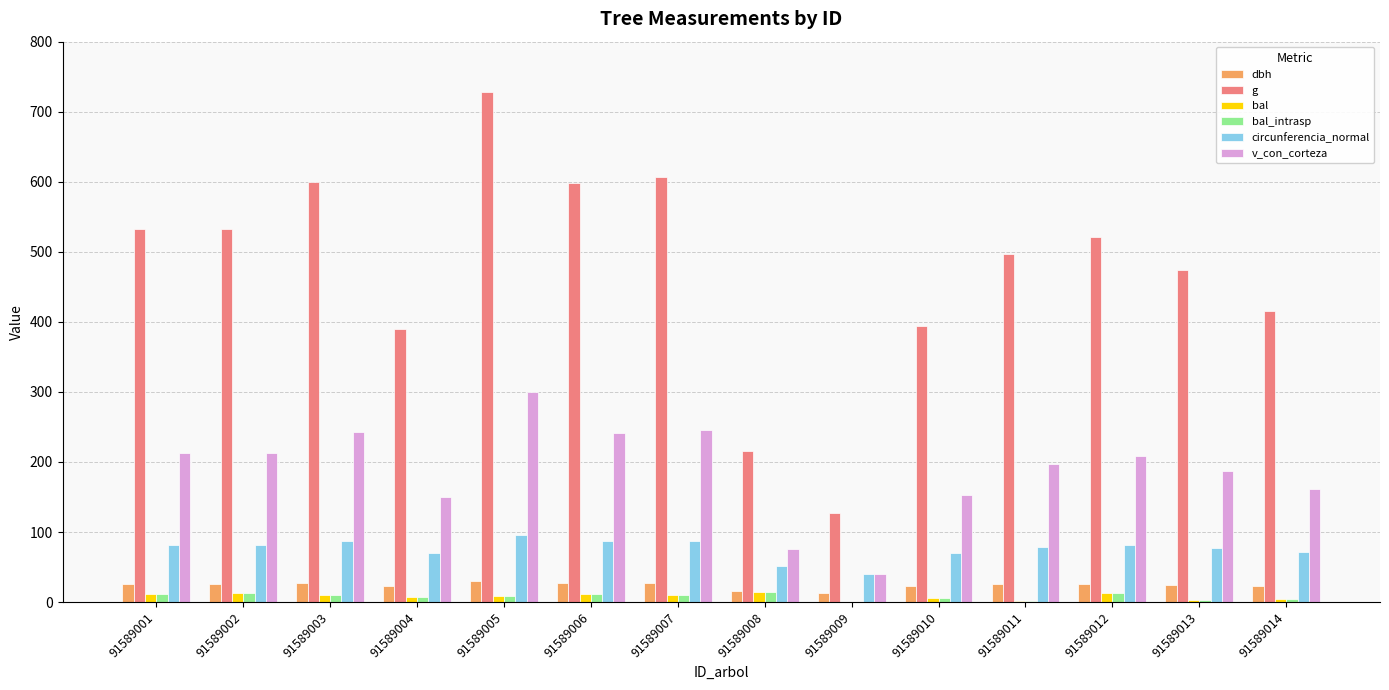

What is the greatest value displayed?

727.8